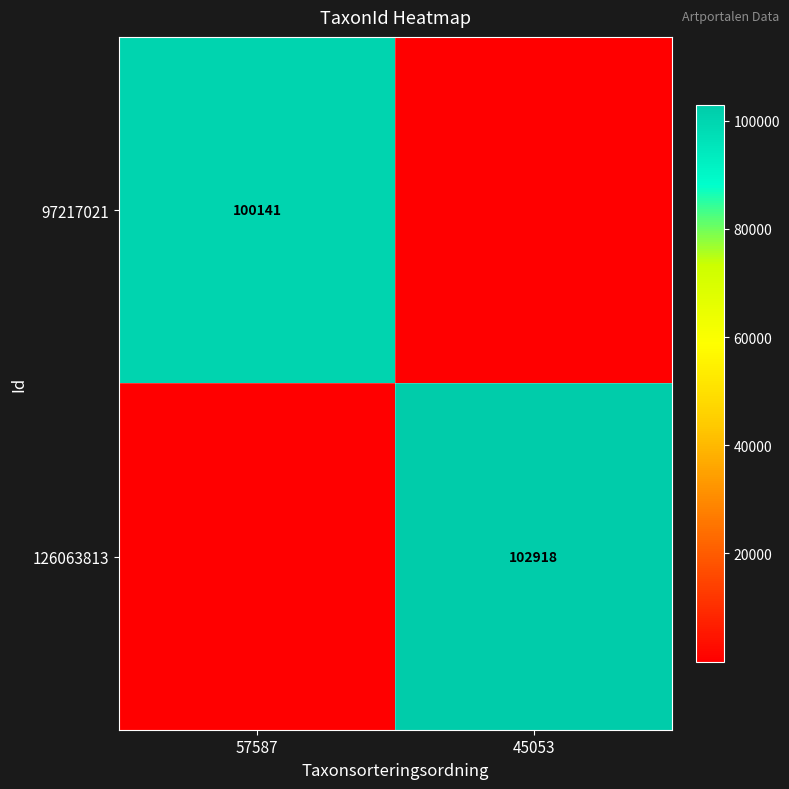

How many distinct data groups are displayed?

2